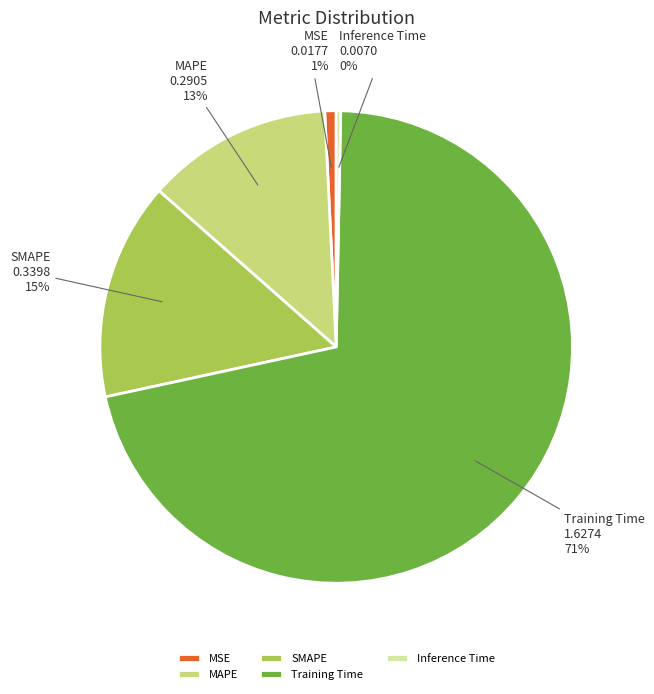

What percentage is the Training Time slice, to the nearest percent?

71%